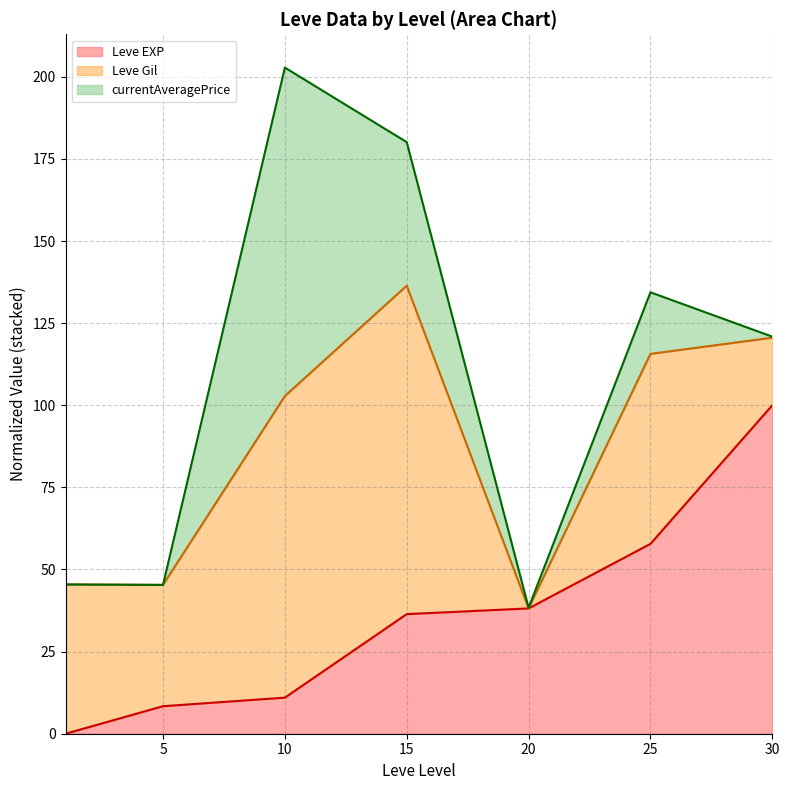

What is the spread (max minus min) of values at 30?

20.9